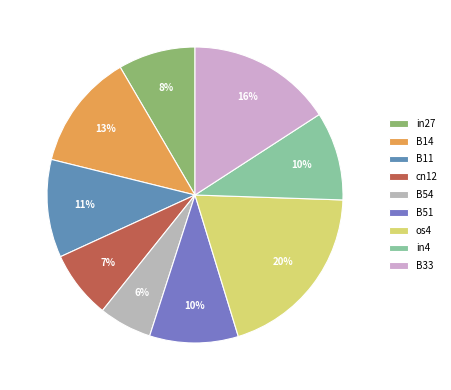

Count the number of slices in the pie.

9